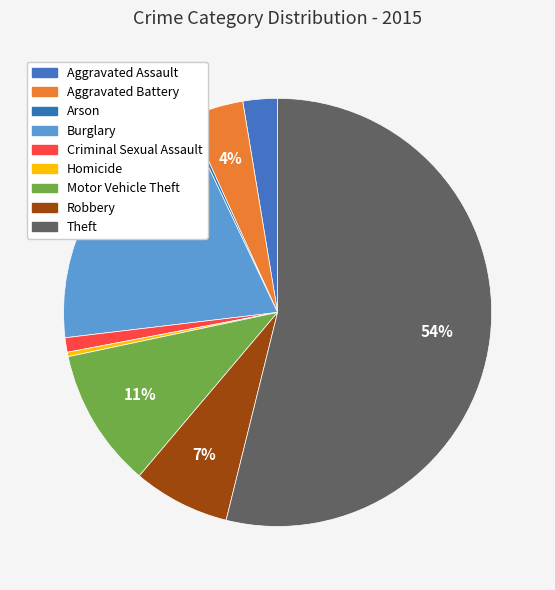

To the nearest percent, what is the difference between the largest and smallest slice percentages?

54%